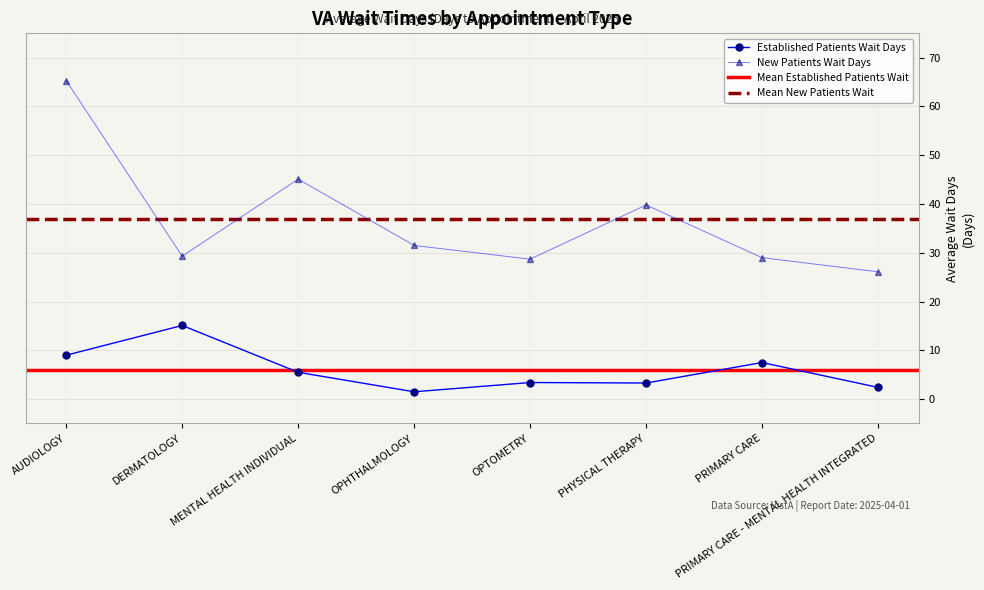

At which category is the sum across all series the highest?

AUDIOLOGY